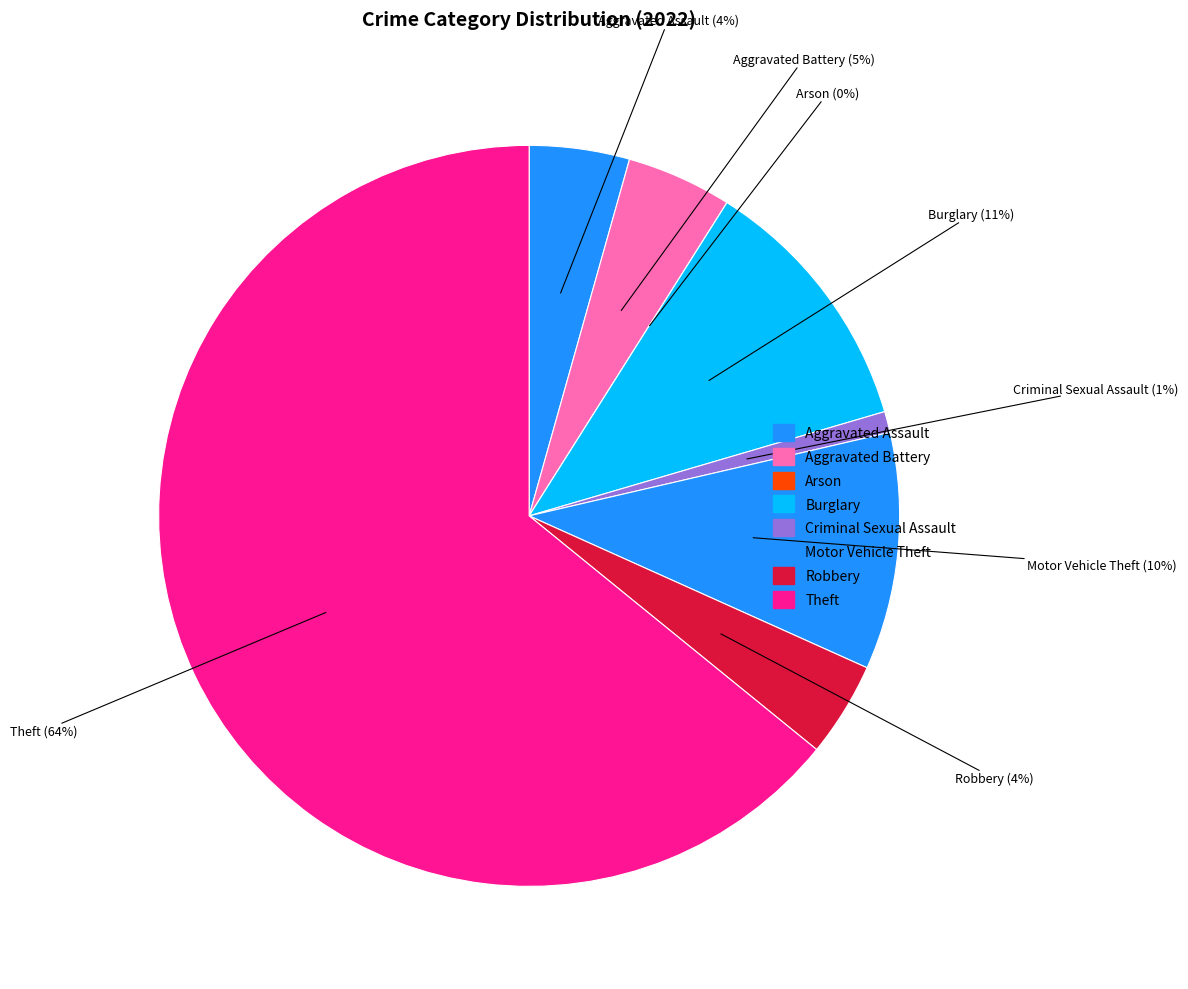

To the nearest percent, what is the difference between the largest and smallest slice percentages?

64%